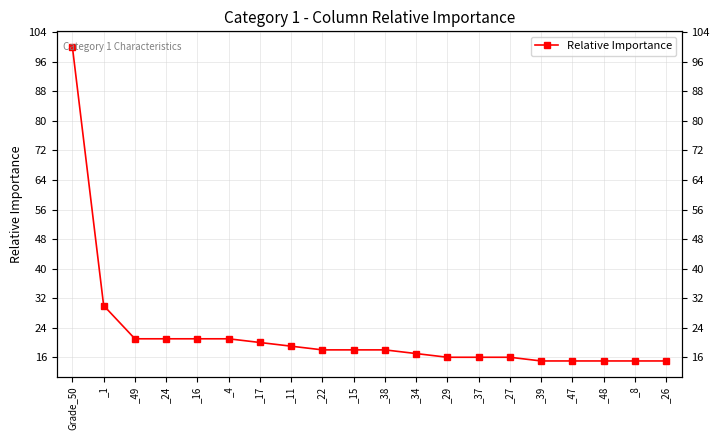

Where is the data nearest to the value 57?

_1